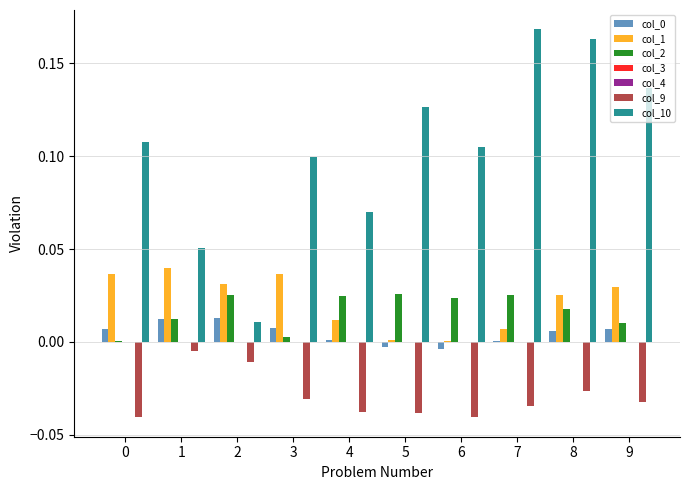

What is the greatest value displayed?

0.2